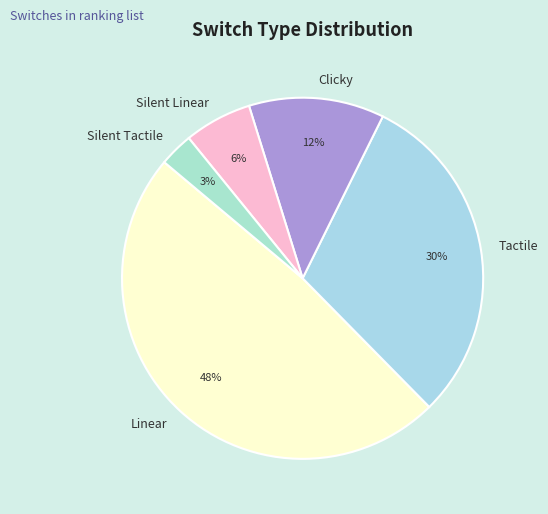

To the nearest percent, what is the difference between the Clicky and Linear slice percentages?

36%